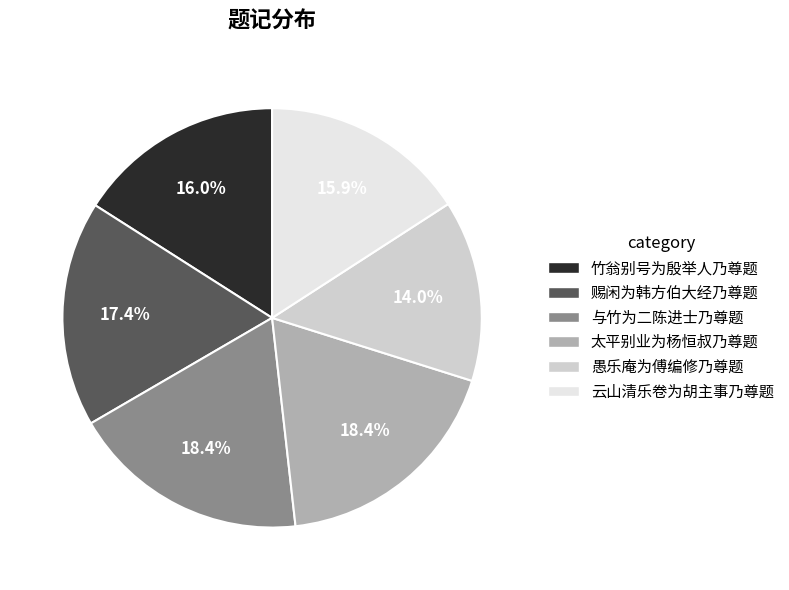

Combined, do 与竹为二陈进士乃尊题 and 竹翁别号为殷举人乃尊题 account for over 50%?

No